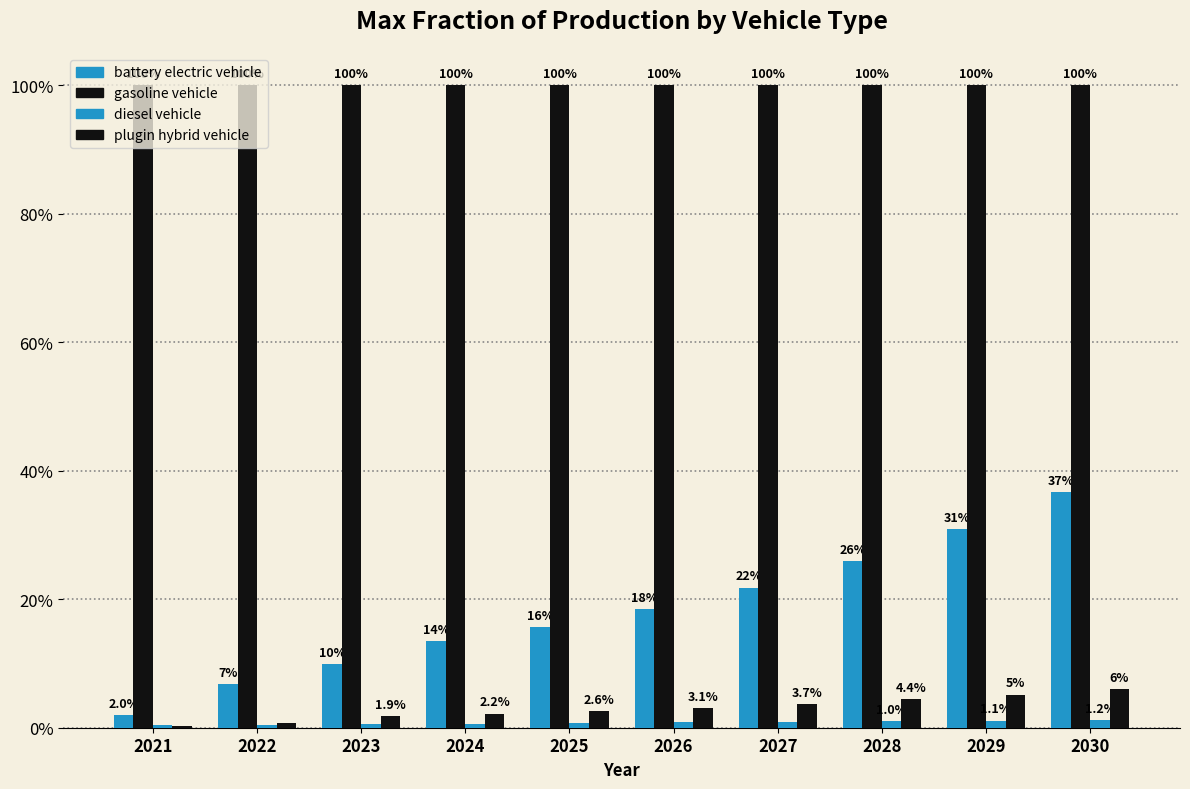

List the labels in order of diesel vehicle value, smallest first.

2022, 2021, 2023, 2024, 2025, 2026, 2027, 2028, 2029, 2030